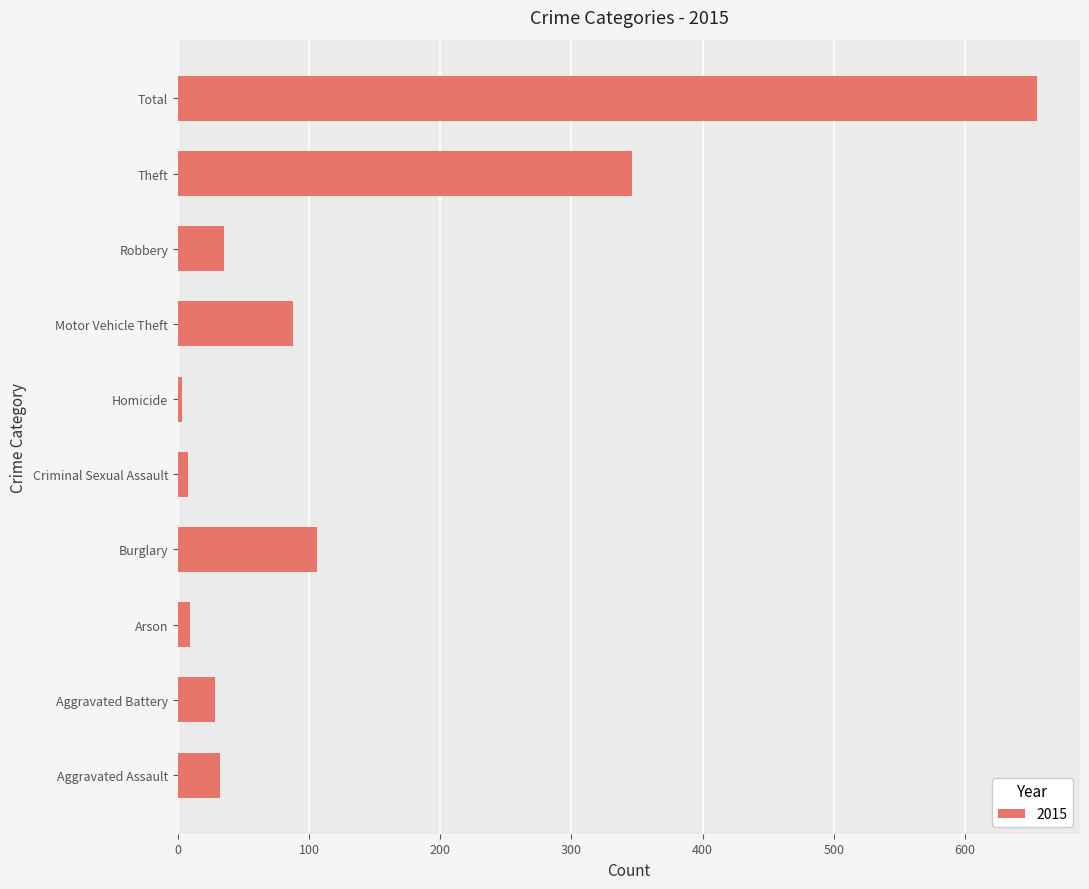

Which has a higher value, Burglary or Aggravated Assault?

Burglary